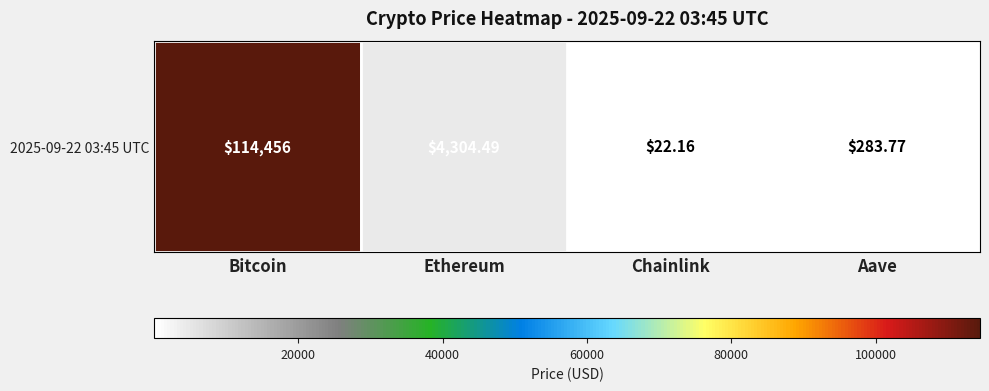

The chart shows a value of 30.2 at Chainlink. True or false?

False